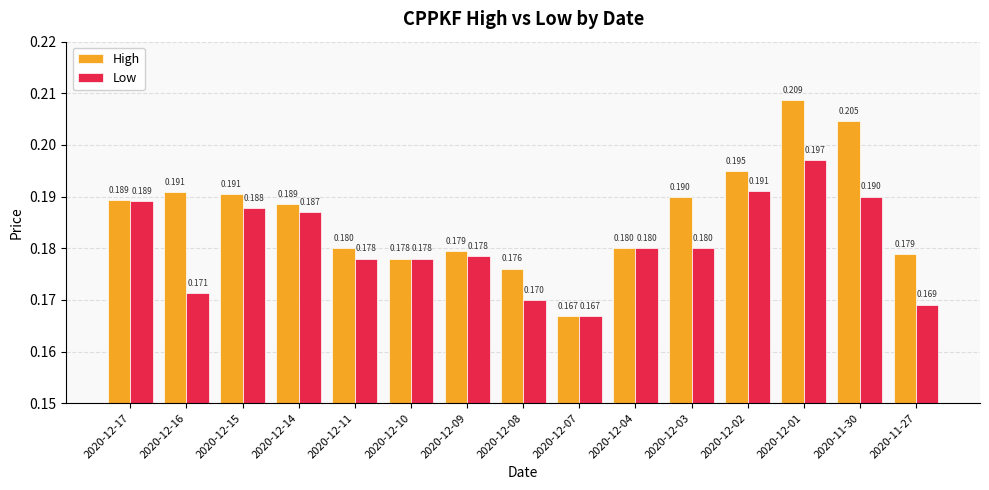

Rank the series by their average value, from highest to lowest.

High, Low